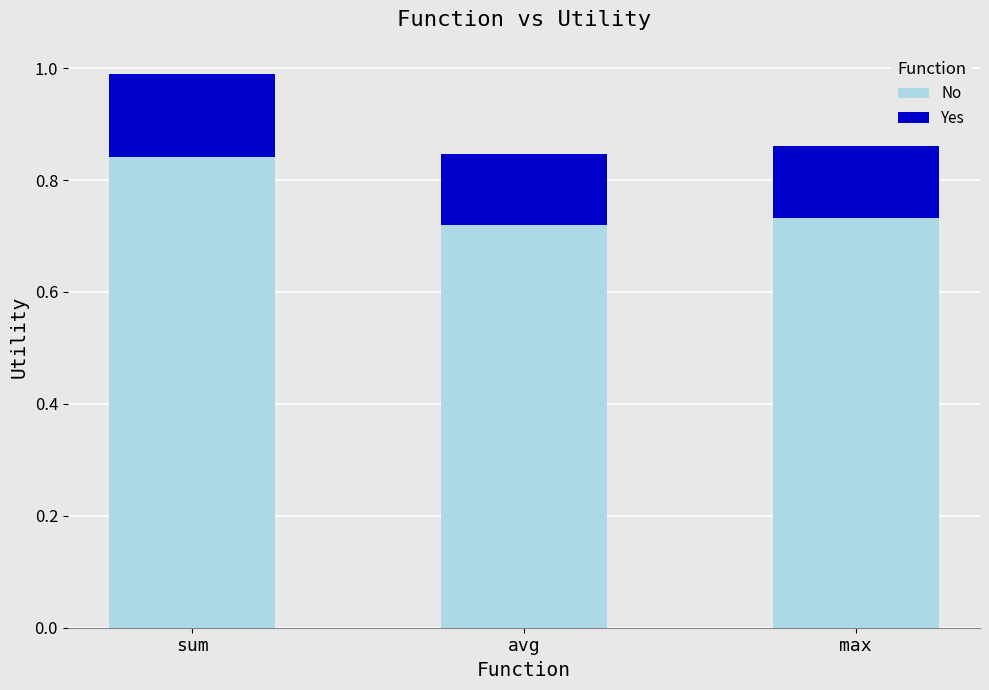

At which category is the sum across all series the highest?

sum